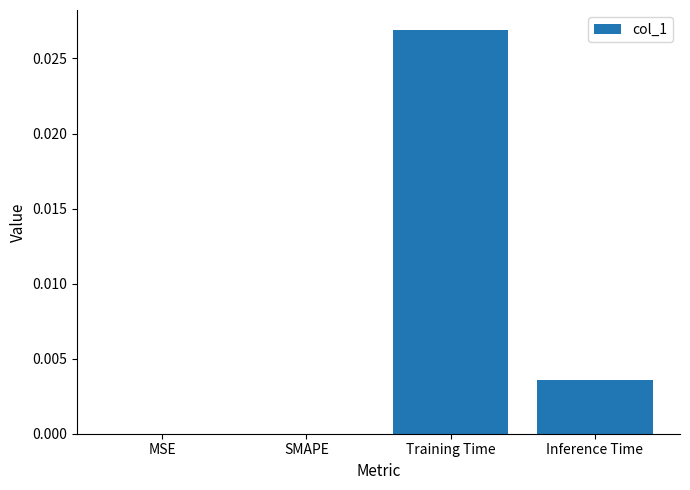

At which category does the chart reach its peak across all series?

Training Time